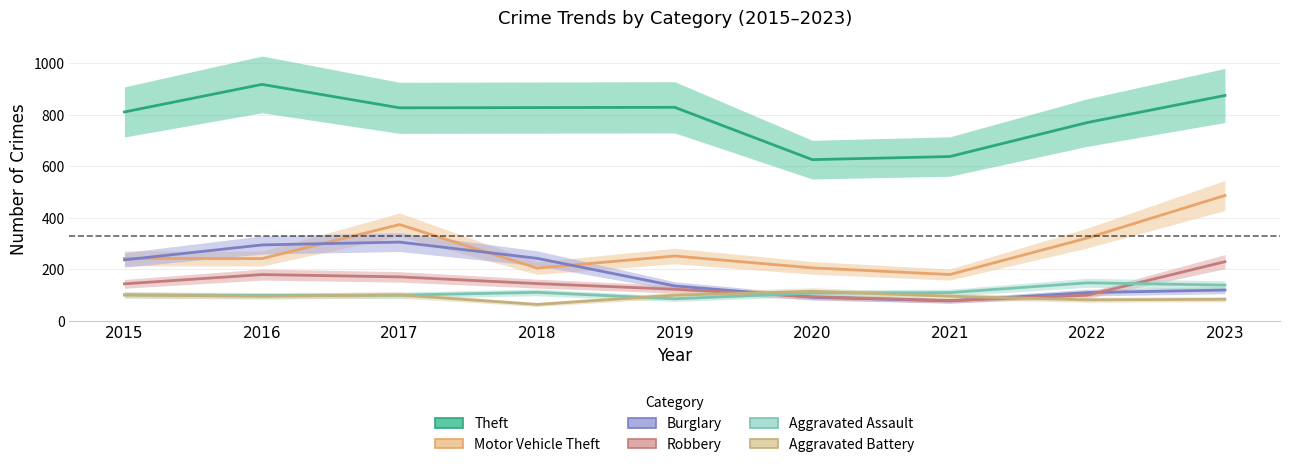

Rank the series at 2020 from highest to lowest value.

Theft, Motor Vehicle Theft, Aggravated Battery, Aggravated Assault, Robbery, Burglary